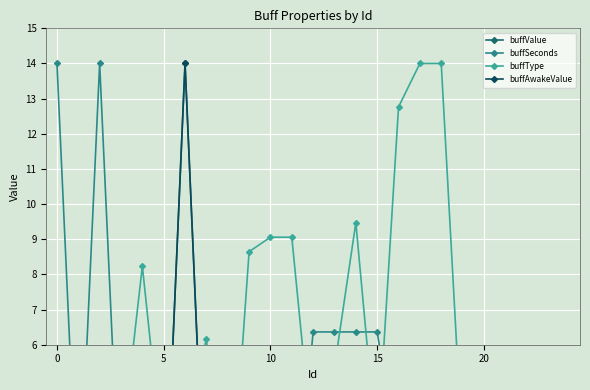

How many values in the buffSeconds series are below 2?

10